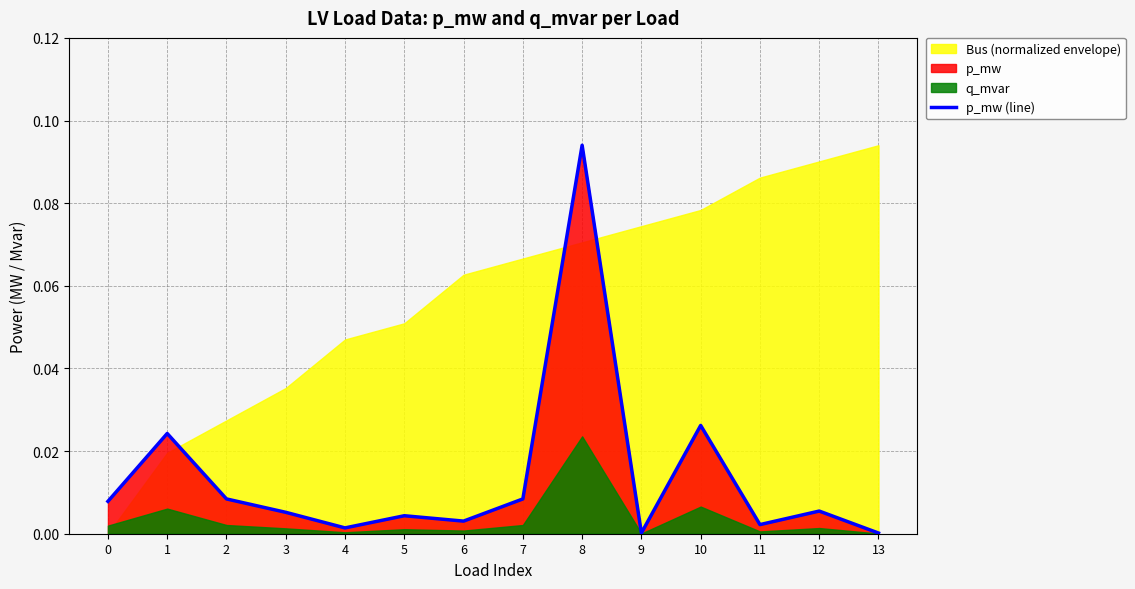

At which category does the data reach its first local valley?

4